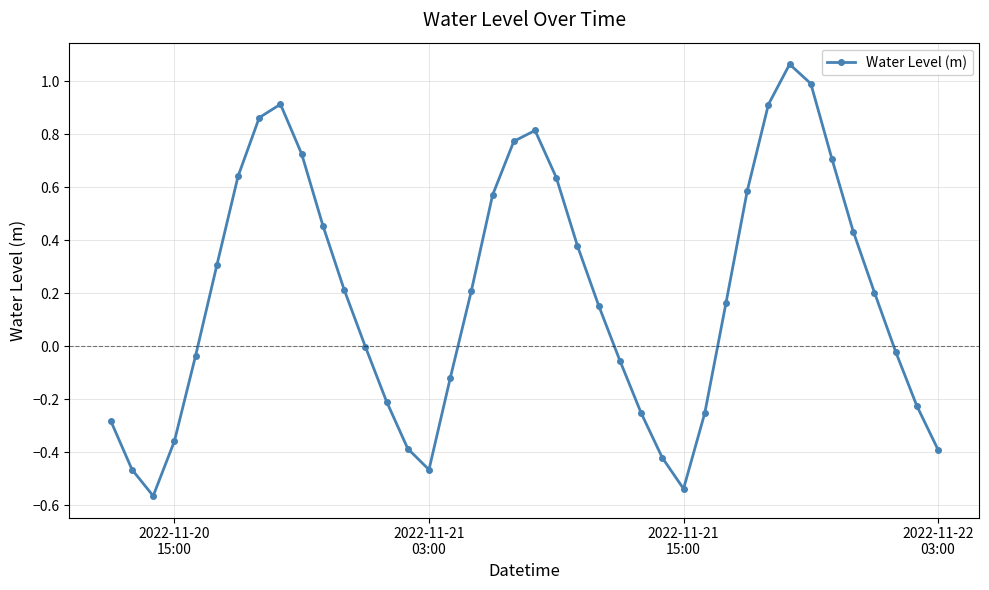

True or false: there are more than 2 points higher than both neighbors.

True